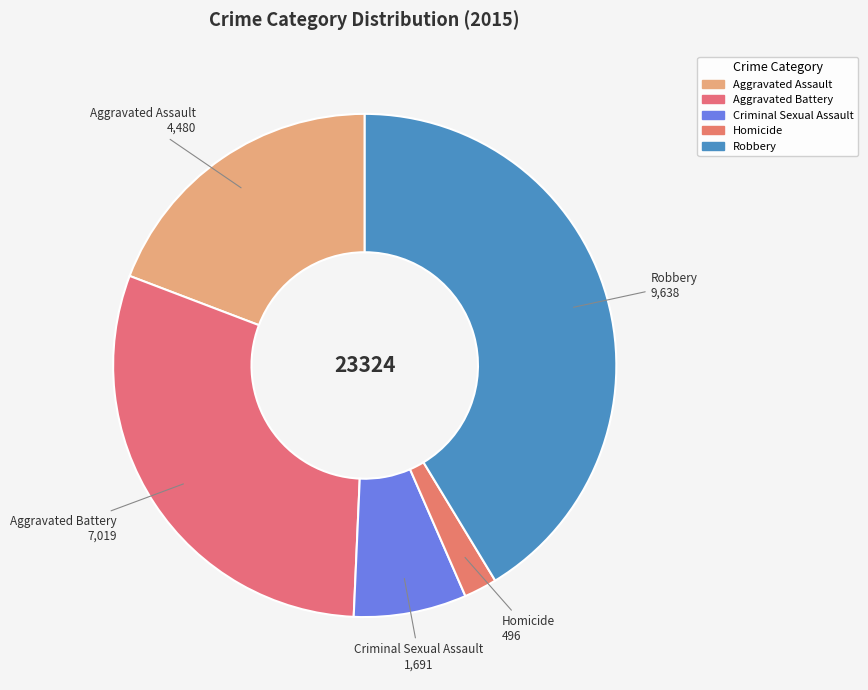

What is the total percentage of Aggravated Assault and Aggravated Battery?

49.3%